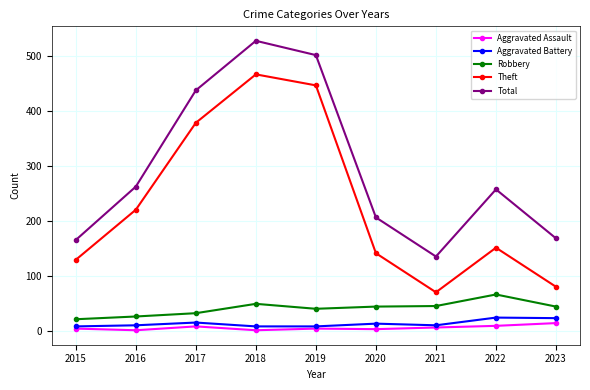

At how many categories does at least one series exceed 42?

9